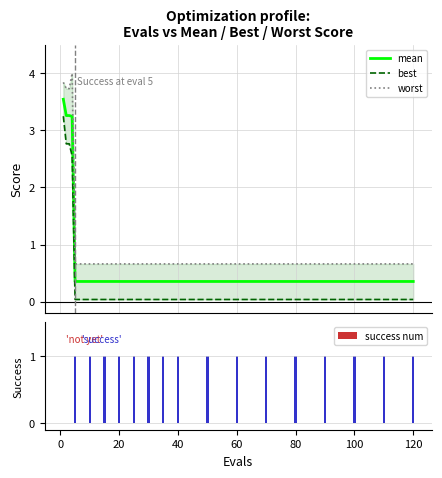

Does the chart contain any negative values?

No